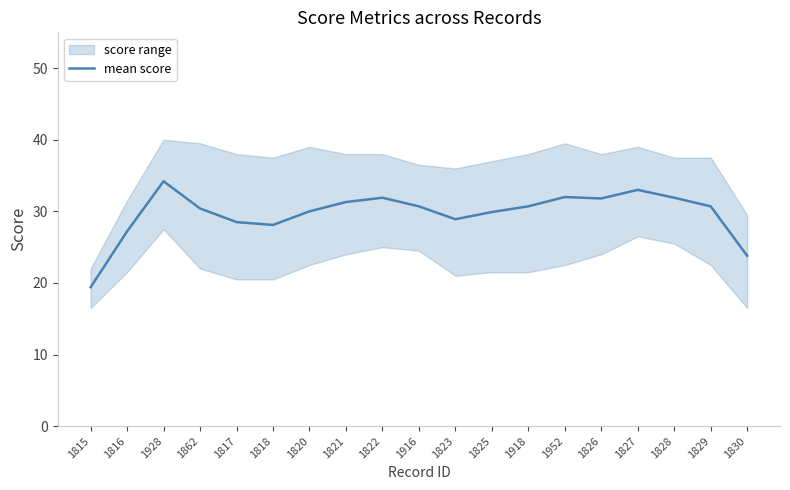

The value at 1815 is 8.8. True or false?

False